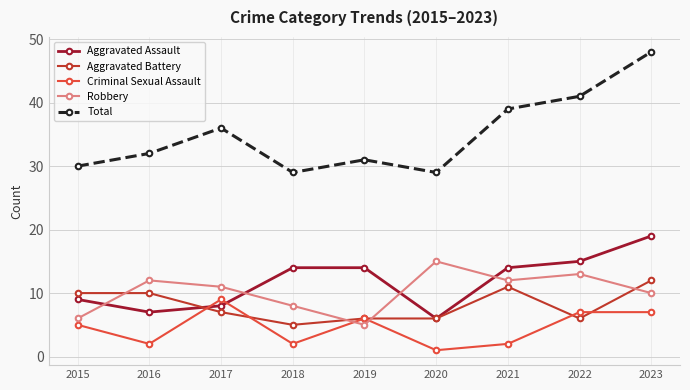

What is the total value across all series at 2020?

57